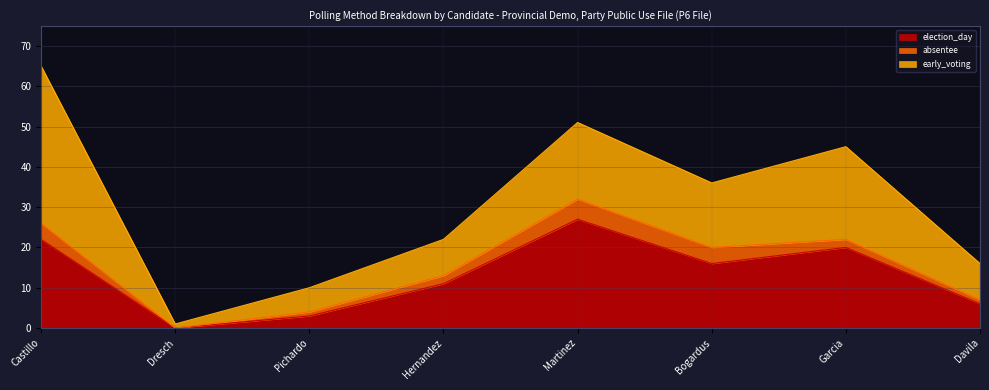

What is the sum of the election_day values at Dresch and Pichardo?

3